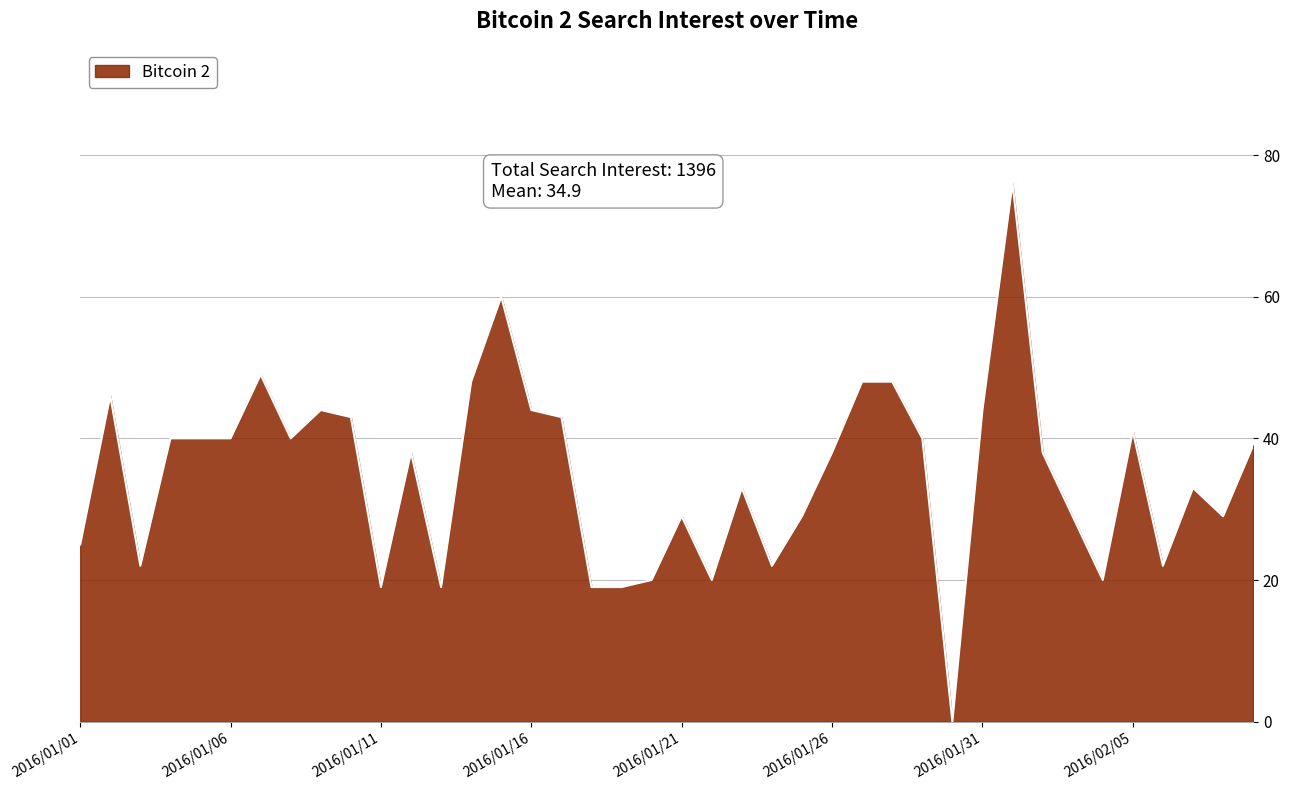

What is the greatest value displayed?

76